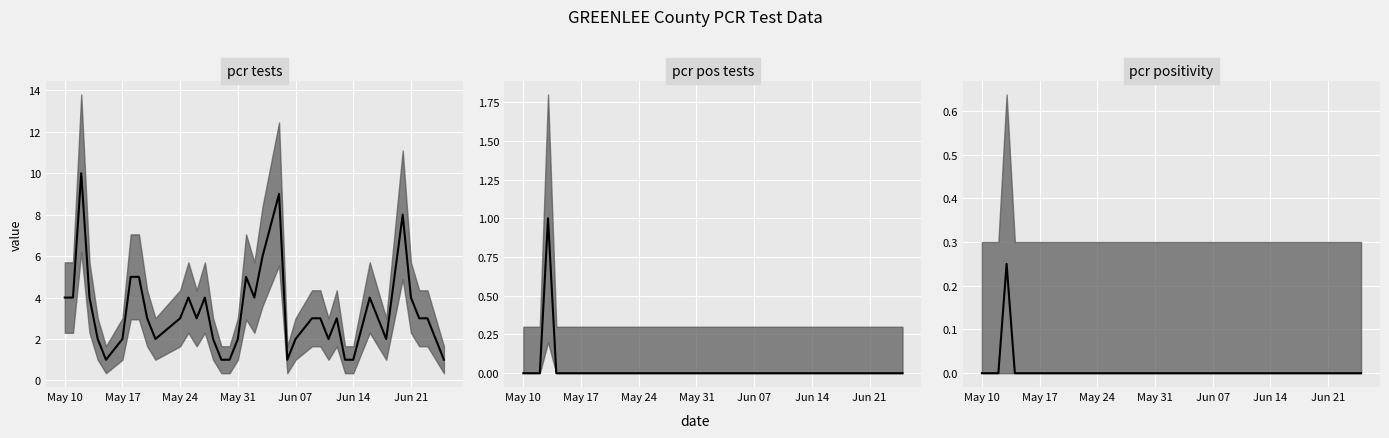

Count the number of categories in the chart.

40